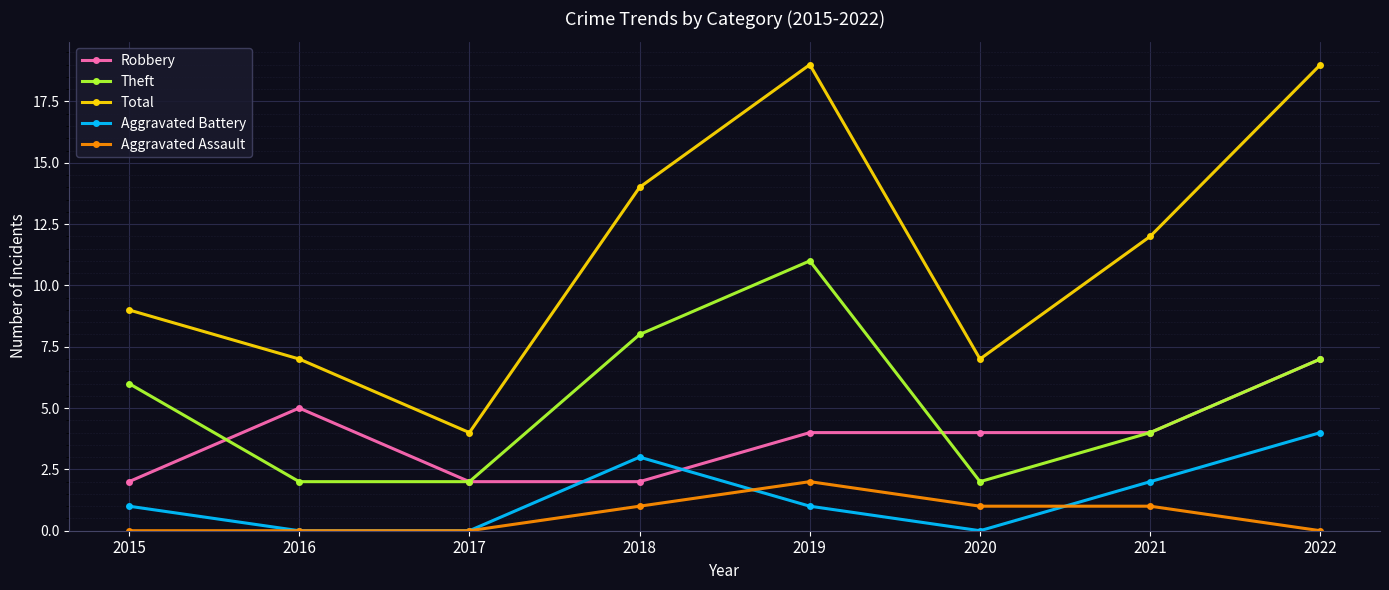

What is the greatest value displayed?

19